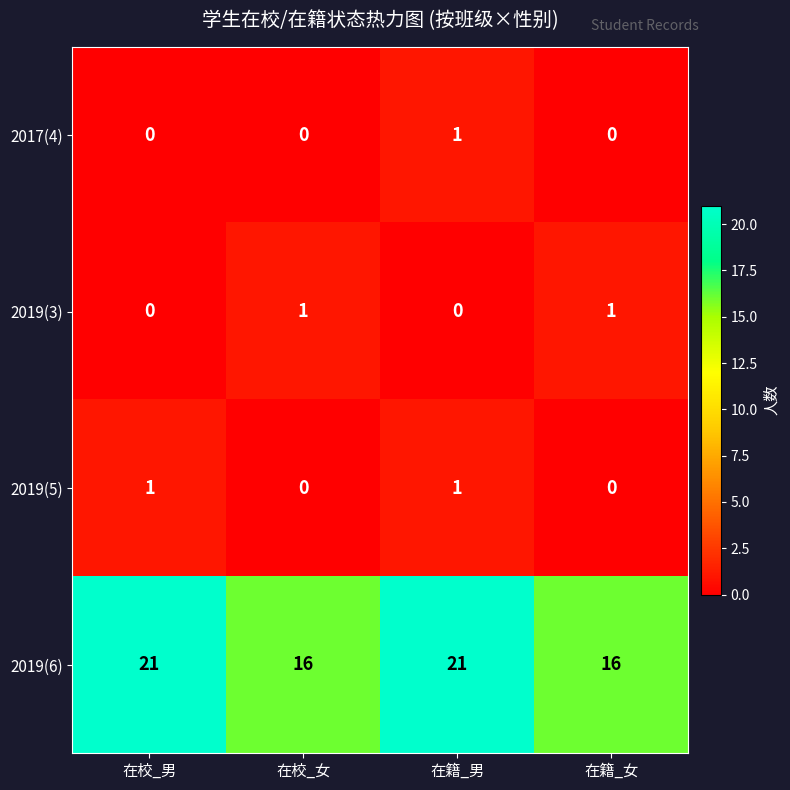

How many 2019(5) values are between 0 and 1?

4